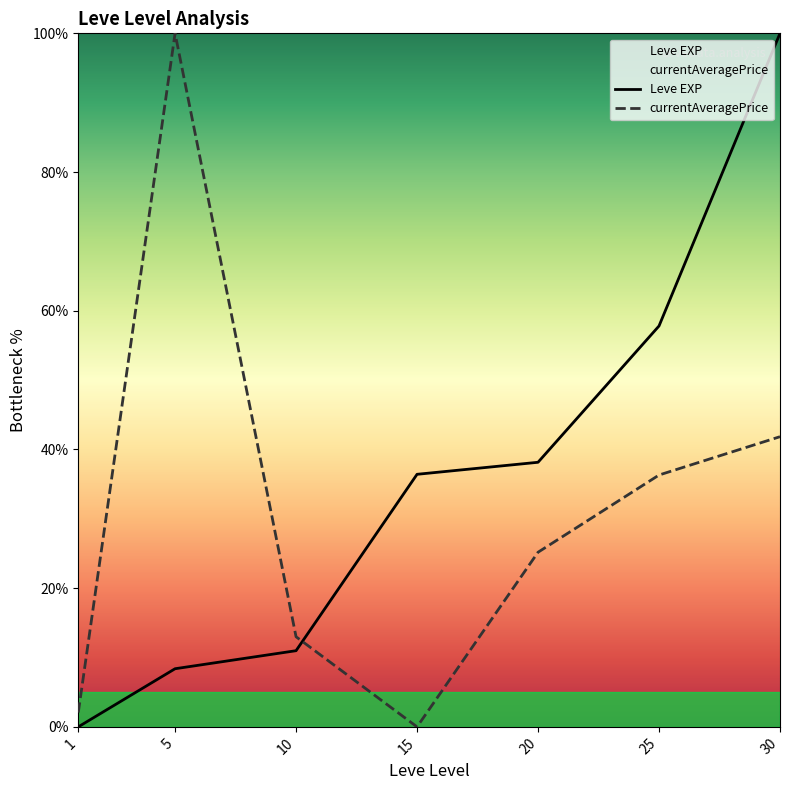

Reading left to right, what are all the values shown in this chart?

Leve EXP: 1=0.0	5=8.4	10=11.0	15=36.4	20=38.2	25=57.8	30=100.0
currentAveragePrice: 1=2.1	5=100.0	10=13.0	15=0.0	20=25.2	25=36.3	30=41.8